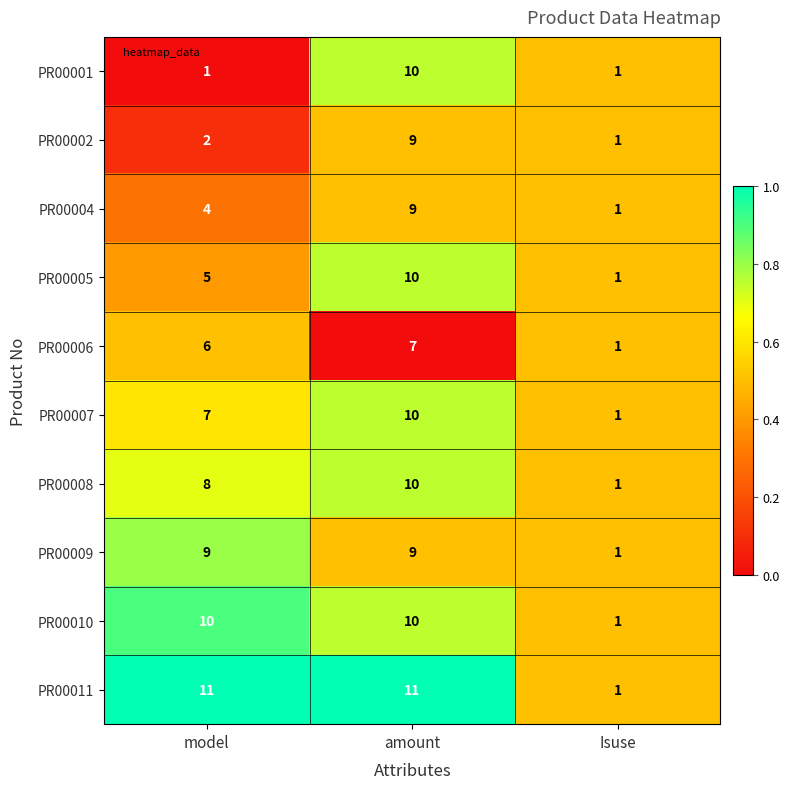

Reading left to right, extract all data points from this chart.

PR00001: model=1	amount=10	Isuse=1
PR00002: model=2	amount=9	Isuse=1
PR00004: model=4	amount=9	Isuse=1
PR00005: model=5	amount=10	Isuse=1
PR00006: model=6	amount=7	Isuse=1
PR00007: model=7	amount=10	Isuse=1
PR00008: model=8	amount=10	Isuse=1
PR00009: model=9	amount=9	Isuse=1
PR00010: model=10	amount=10	Isuse=1
PR00011: model=11	amount=11	Isuse=1